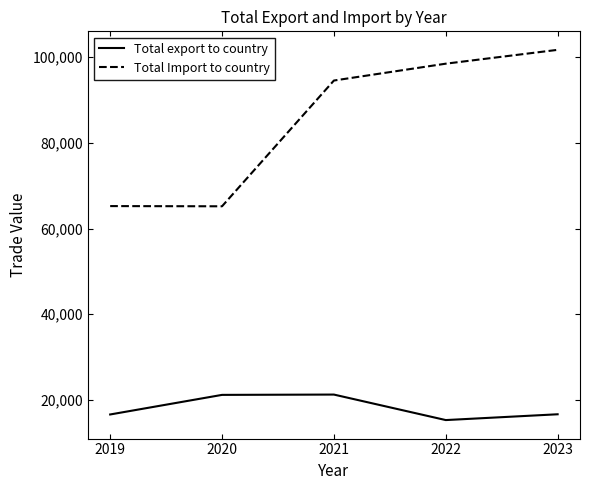

Is it true that Total export to country equals 16658.9 at 2023?

True